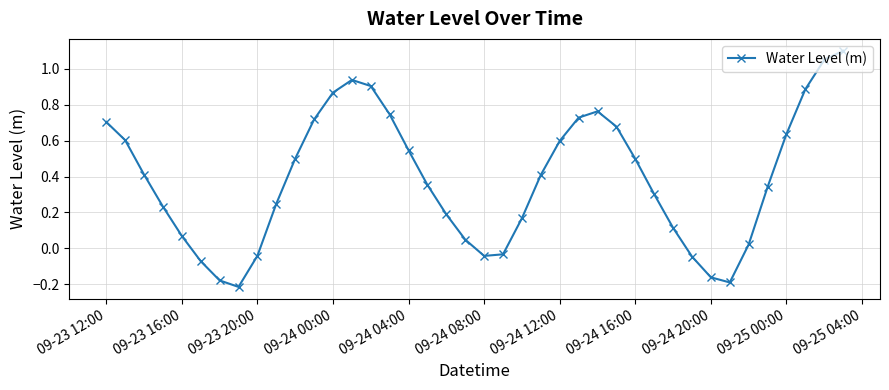

Is this an area chart (filled region under the line)?

No